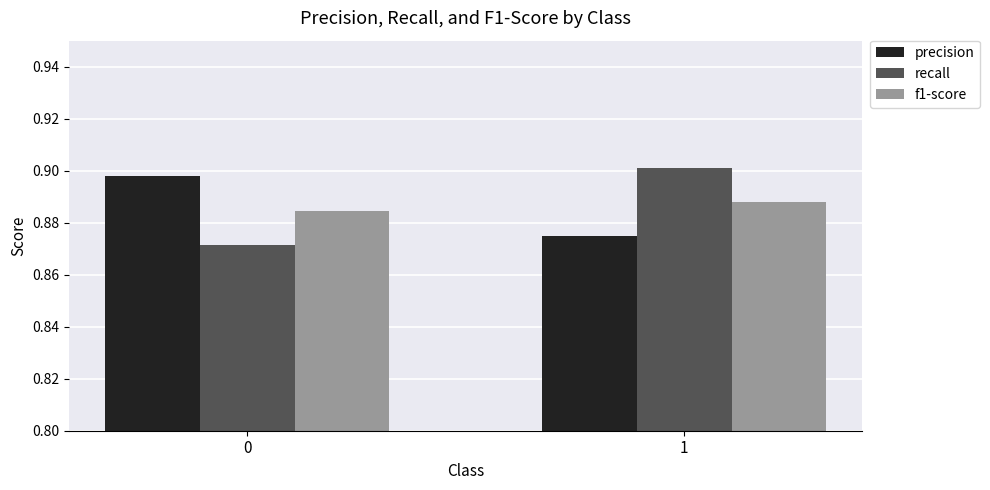

How many recall values are between 0 and 1?

2